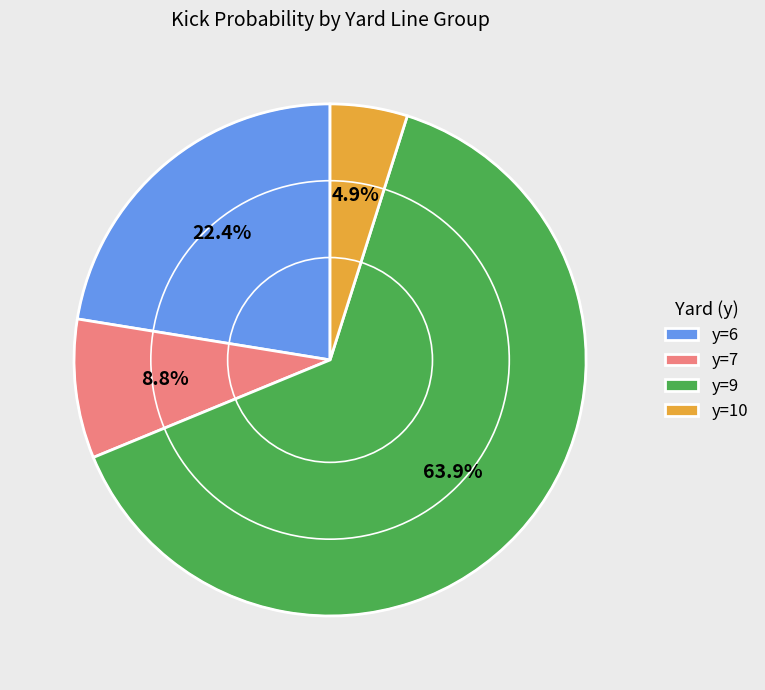

Rank the categories by value from highest to lowest.

y=9, y=6, y=7, y=10